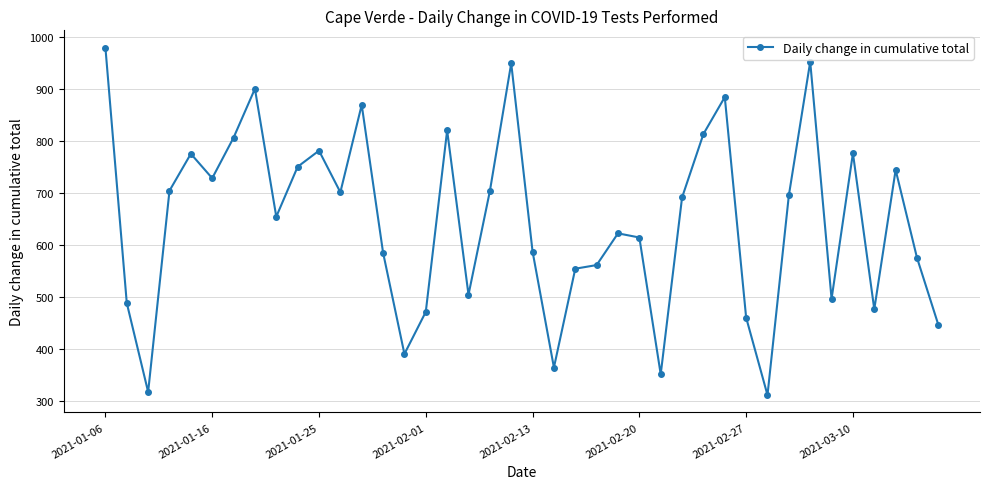

What is the maximum value shown in the chart?

980